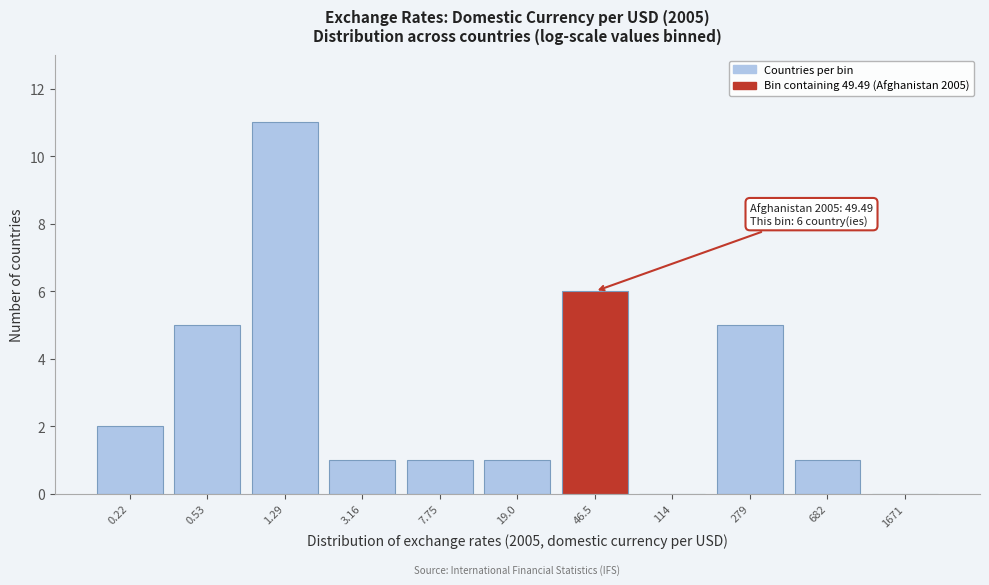

Reading left to right, what are all the values shown in this chart?

0.22=2	0.53=5	1.29=11	3.16=1	7.75=1	19.0=1	46.5=6	114=0	279=5	682=1	1671=0